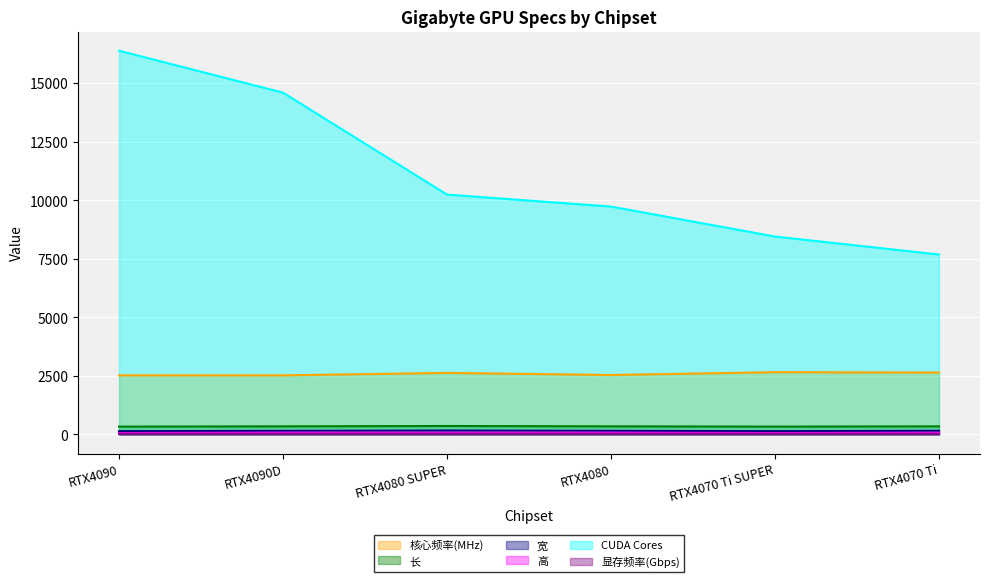

Reading left to right, extract all data points from this chart.

核心频率(MHz): RTX4090=2520.0	RTX4090D=2520.0	RTX4080 SUPER=2625.0	RTX4080=2535.0	RTX4070 Ti SUPER=2655.0	RTX4070 Ti=2640.0
长: RTX4090=331.0	RTX4090D=342.0	RTX4080 SUPER=357.0	RTX4080=342.0	RTX4070 Ti SUPER=331.0	RTX4070 Ti=342.0
宽: RTX4090=136.0	RTX4090D=150.0	RTX4080 SUPER=163.0	RTX4080=150.0	RTX4070 Ti SUPER=136.0	RTX4070 Ti=153.0
高: RTX4090=55.5	RTX4090D=75.0	RTX4080 SUPER=75.0	RTX4080=75.0	RTX4070 Ti SUPER=55.5	RTX4070 Ti=70.6
CUDA Cores: RTX4090=16384.0	RTX4090D=14592.0	RTX4080 SUPER=10240.0	RTX4080=9728.0	RTX4070 Ti SUPER=8448.0	RTX4070 Ti=7680.0
显存频率(Gbps): RTX4090=21.0	RTX4090D=21.0	RTX4080 SUPER=23.0	RTX4080=22.4	RTX4070 Ti SUPER=21.0	RTX4070 Ti=21.0